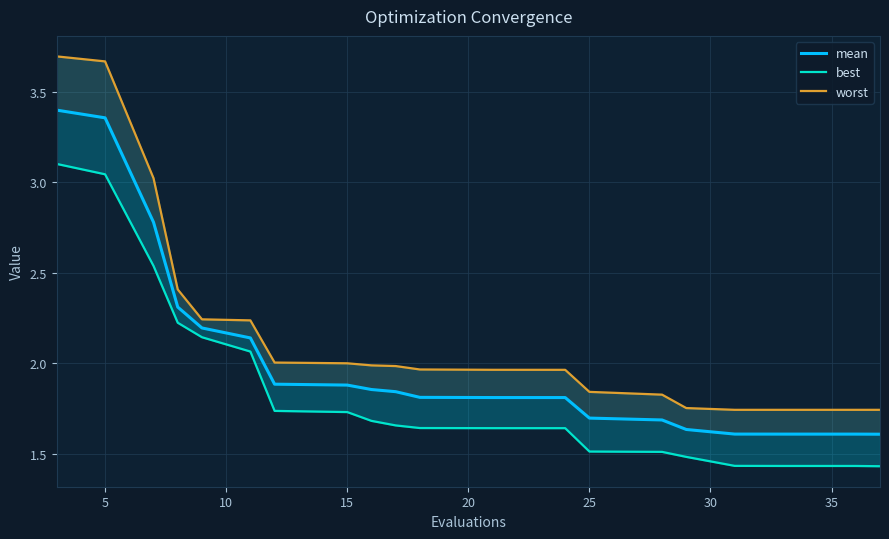

True or false: mean and worst intersect in this chart.

False